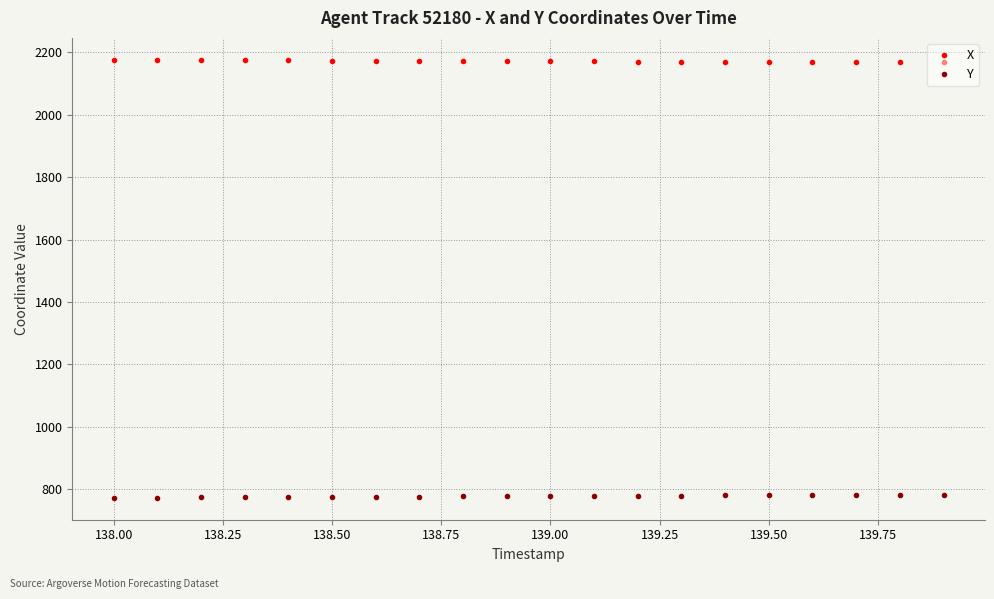

Is this an area chart (filled region under the line)?

No